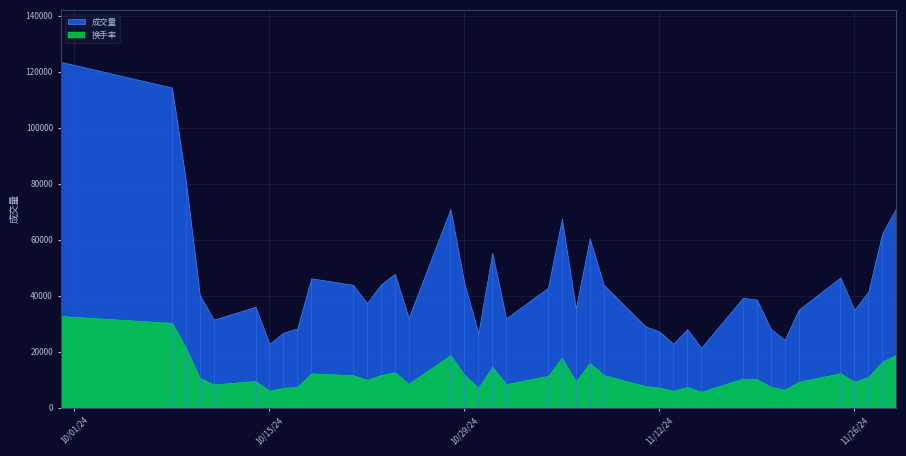

How many series are shown in this chart?

2